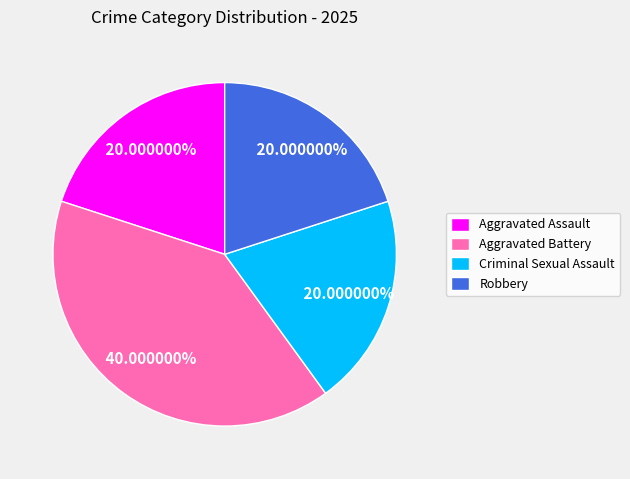

Between Aggravated Battery and Aggravated Assault, which is larger?

Aggravated Battery